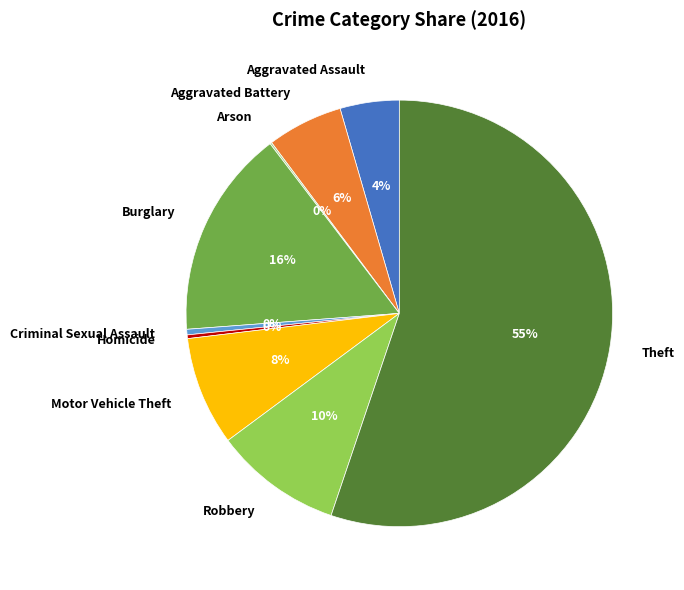

Which slice is the largest?

Theft